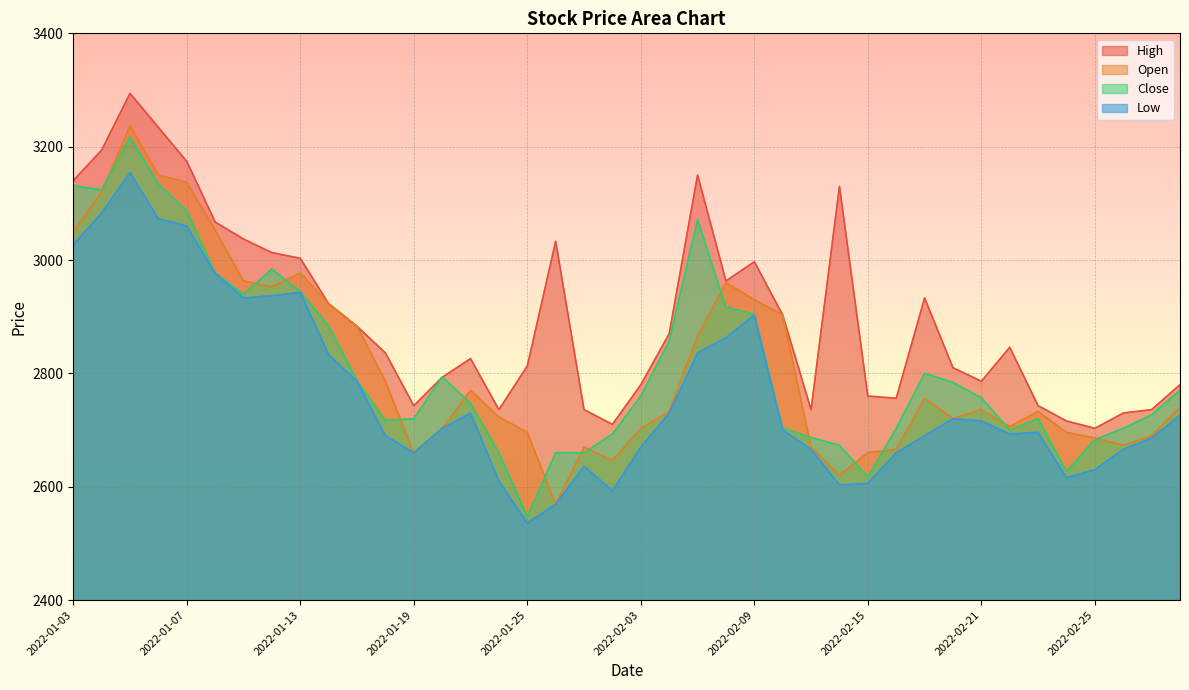

Is it true that Close equals 4836 at 2022-02-09?

False